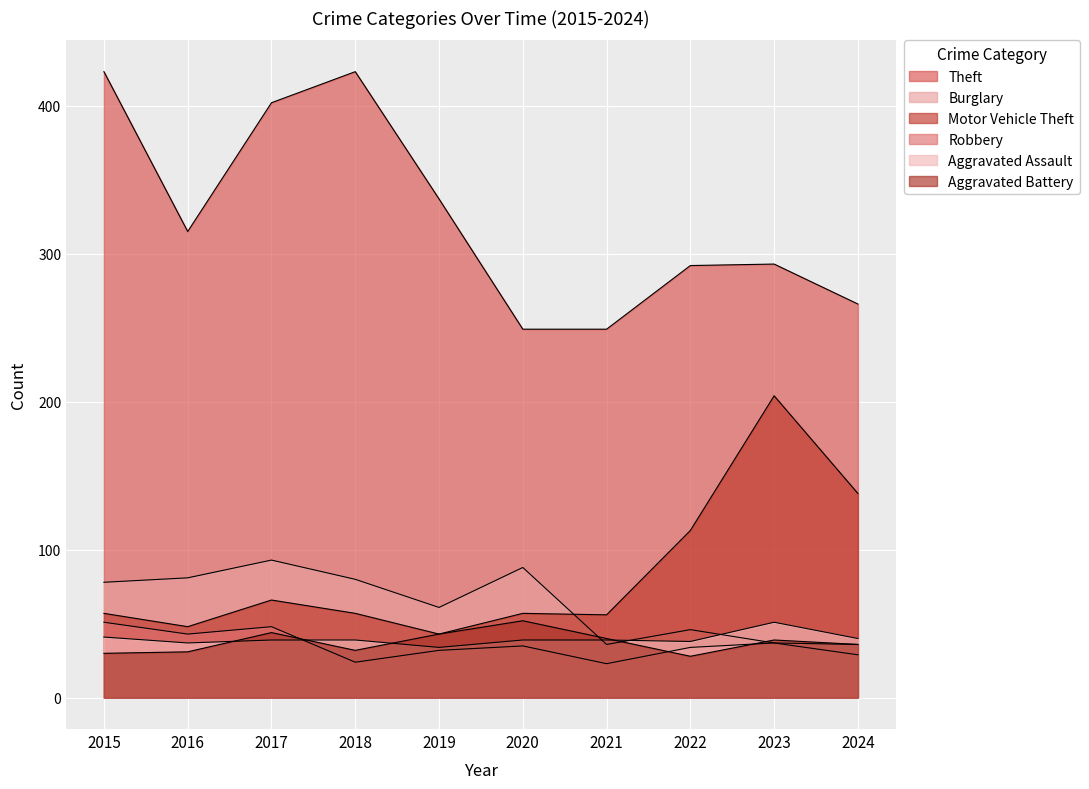

Where is Theft nearest to the value 336?

2019